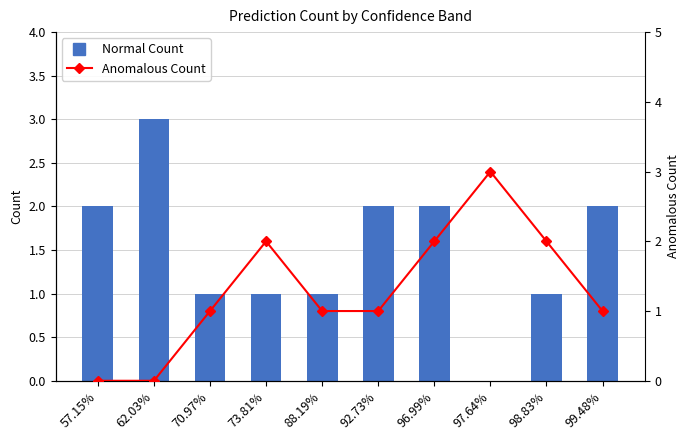

Which series changed the most between 70.97% and 98.83%?

Anomalous Count